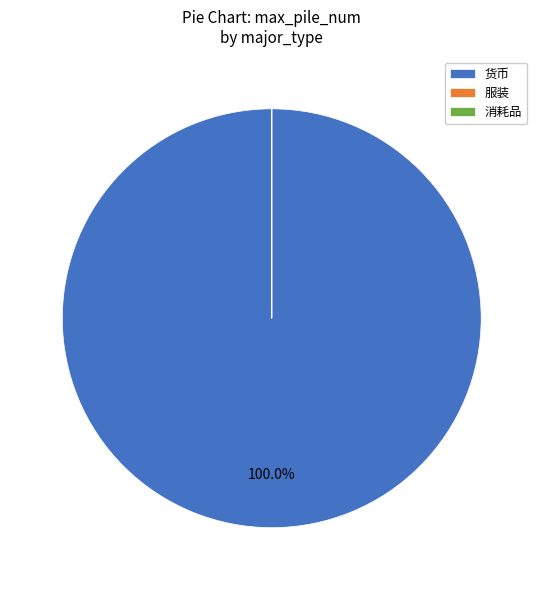

What is the largest slice in the pie chart?

货币